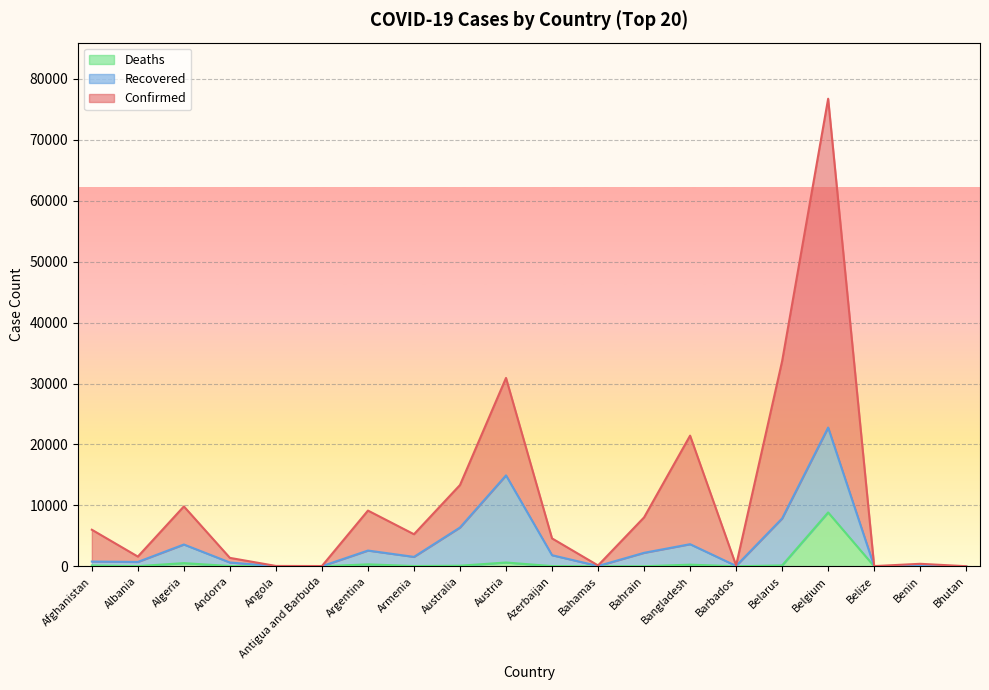

Where is Deaths nearest to the value 4421?

Austria